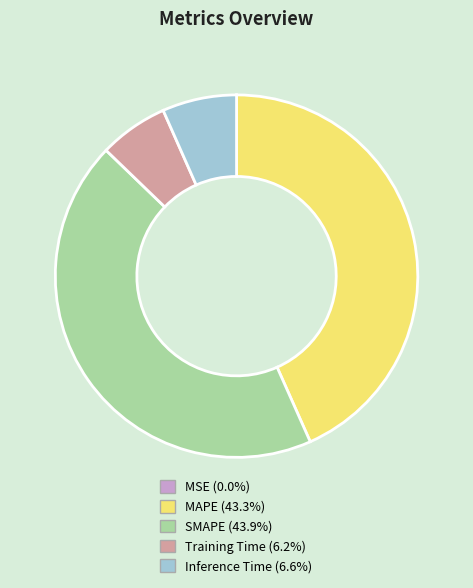

Which has a higher value, SMAPE or MAPE?

SMAPE